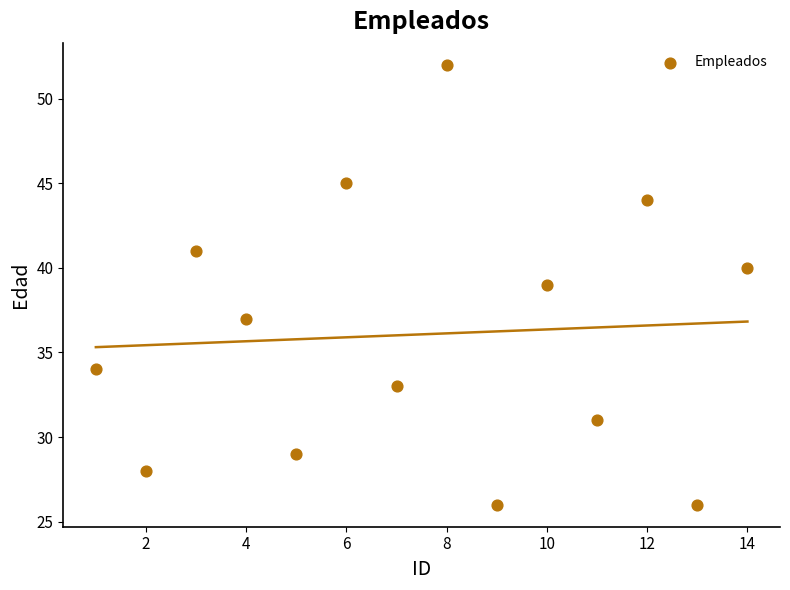

What is the range of X values (max minus min)?

13